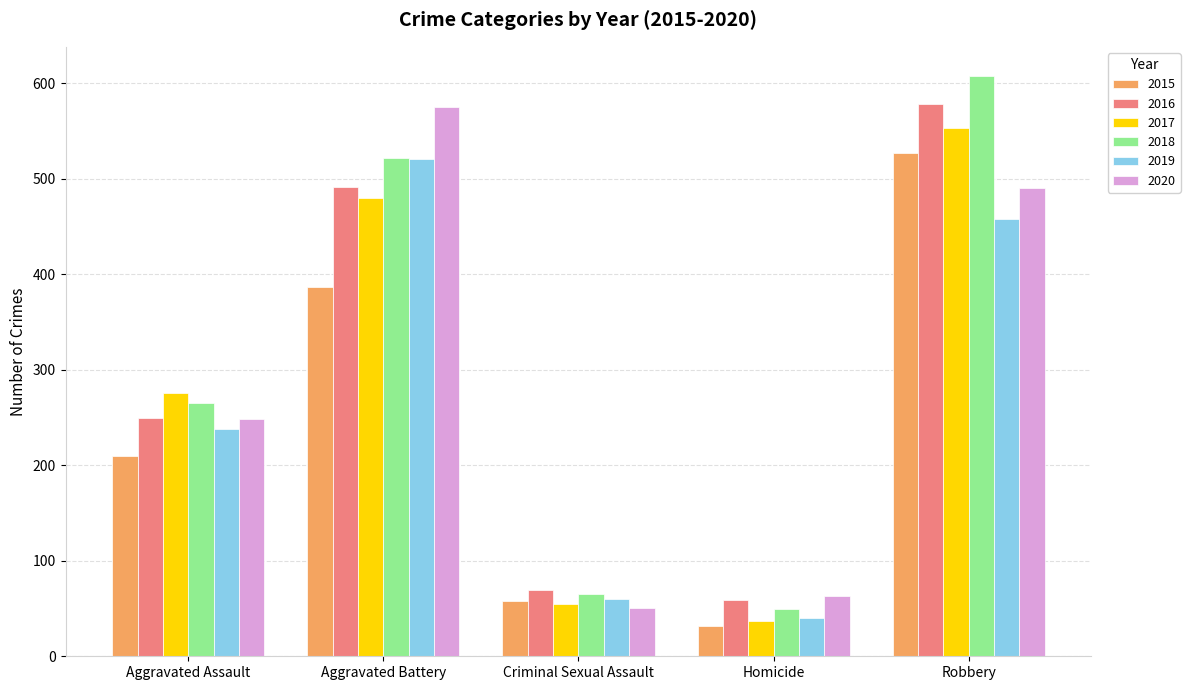

The value of 2015 at Robbery is 264. True or false?

False